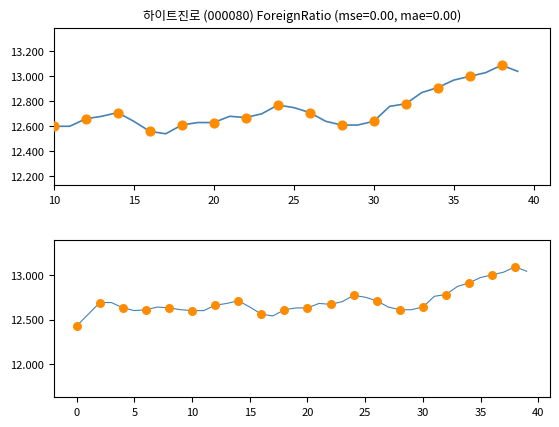

Approximately how many times larger is the value at 40 compared to 15?

1.0